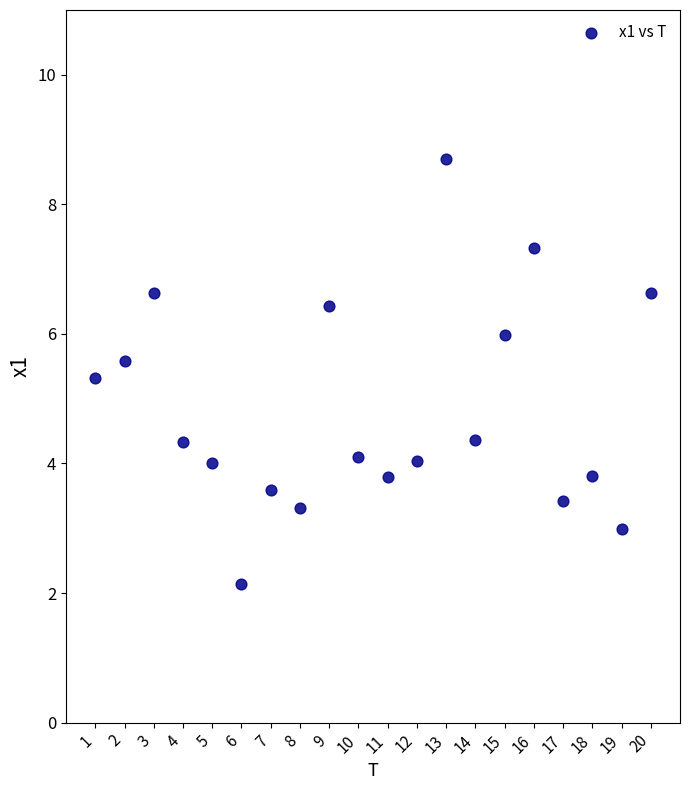

What is the range of Y values (max minus min)?

6.6